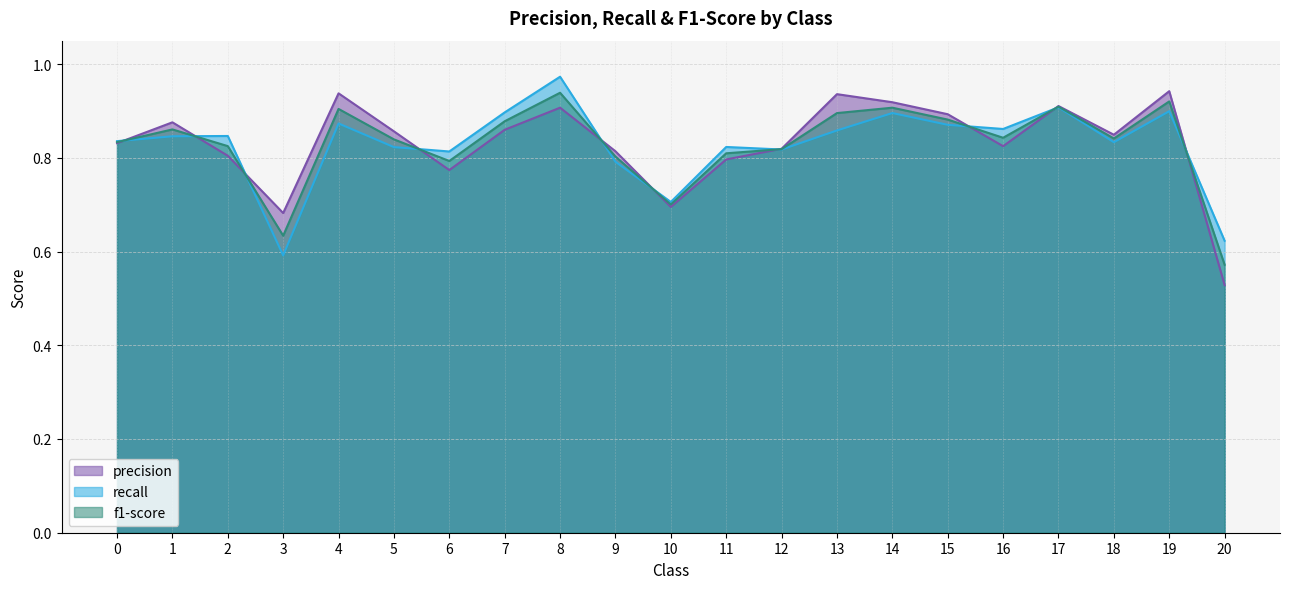

What is the sum of all precision values?

17.5